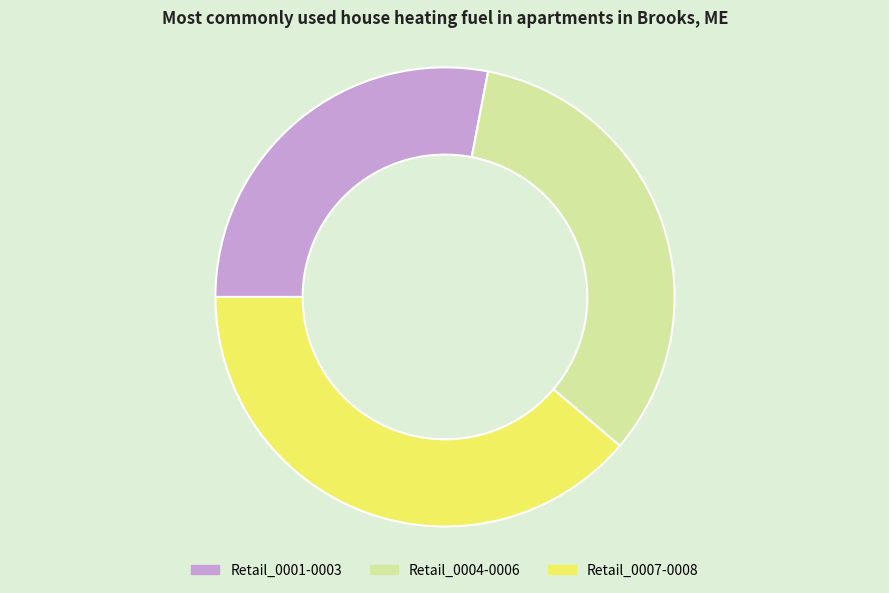

Combined, do Retail_0001-0003 and Retail_0004-0006 account for over 50%?

Yes